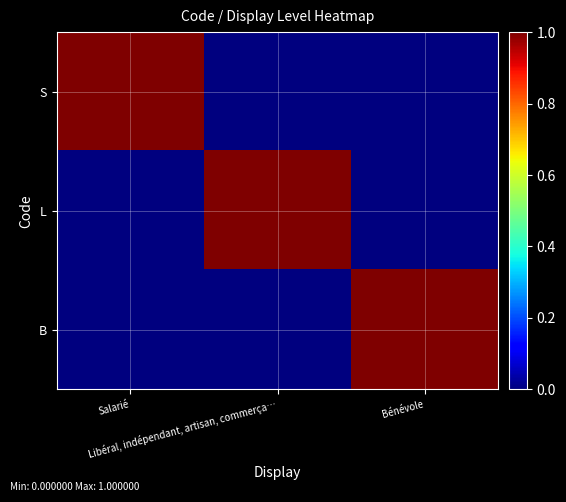

Which series has the widest spread of values?

S